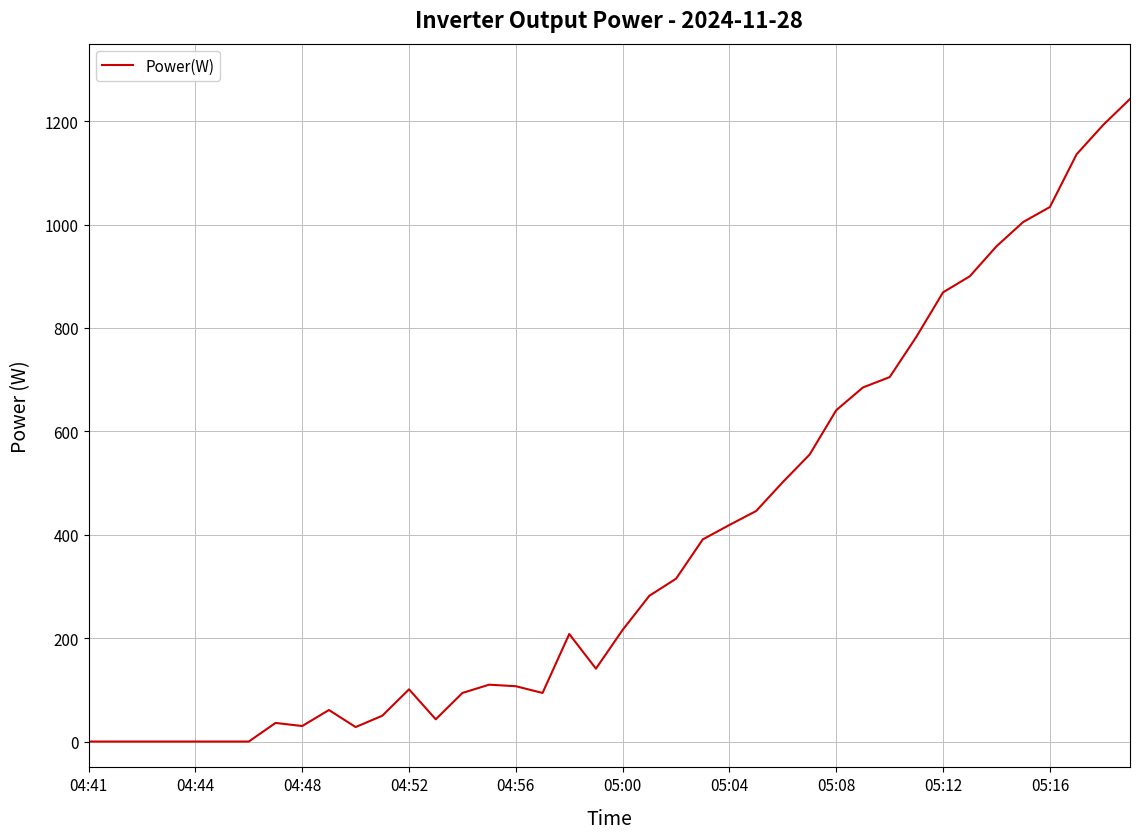

What is the difference between the maximum and minimum values?

1243